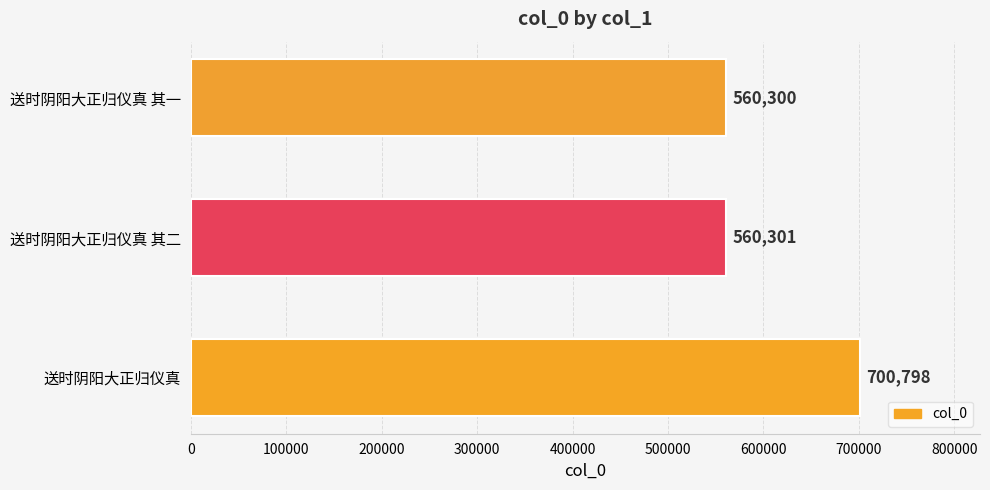

Reading top to bottom, extract all data points from this chart.

送时阴阳大正归仪真 其一=560300	送时阴阳大正归仪真 其二=560301	送时阴阳大正归仪真=700798